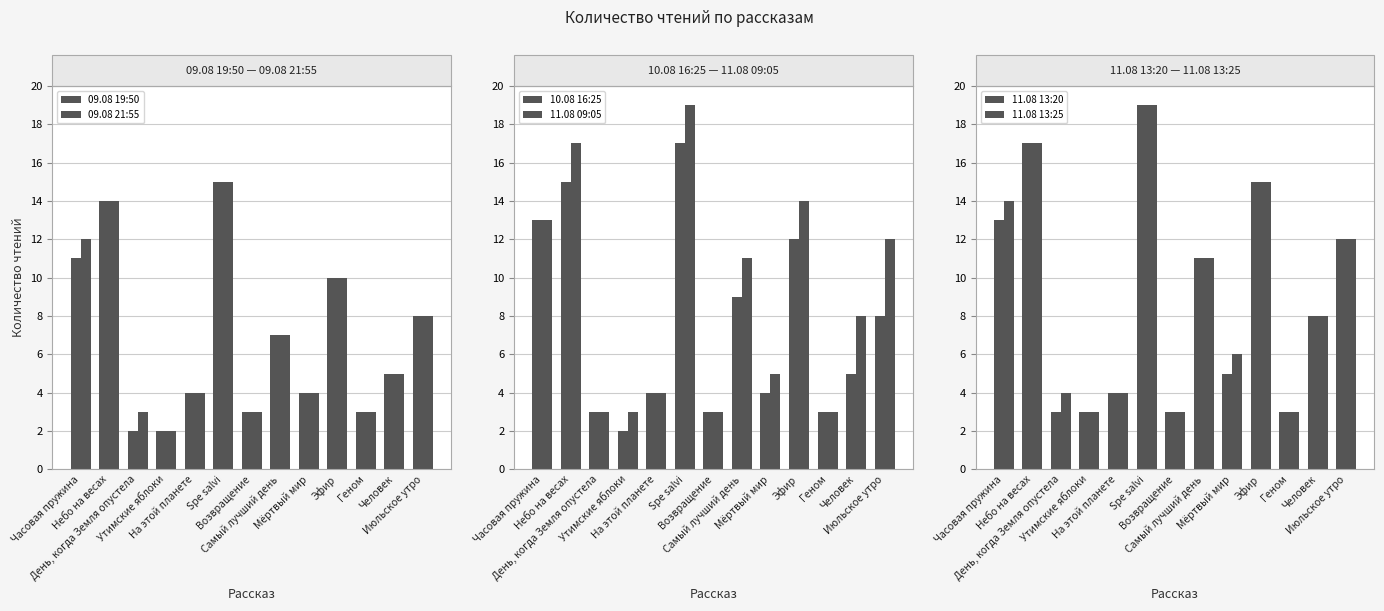

Which has a higher value, Часовая пружина or День, когда Земля опустела?

Часовая пружина